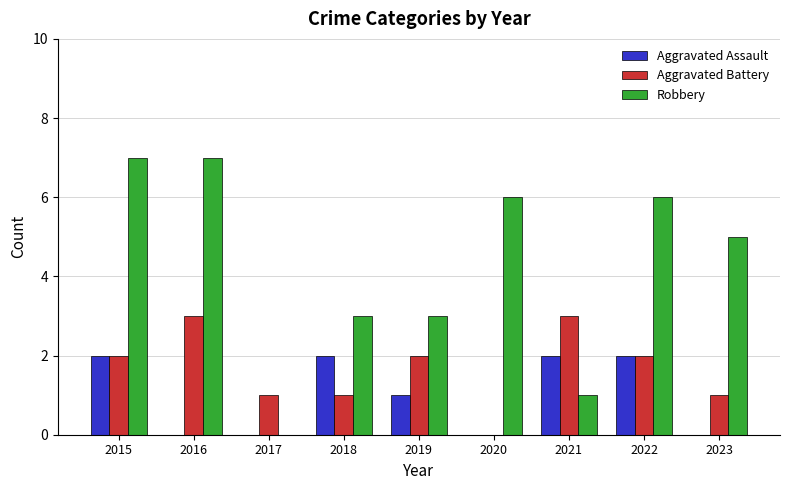

Which series has the largest total across all categories?

Robbery